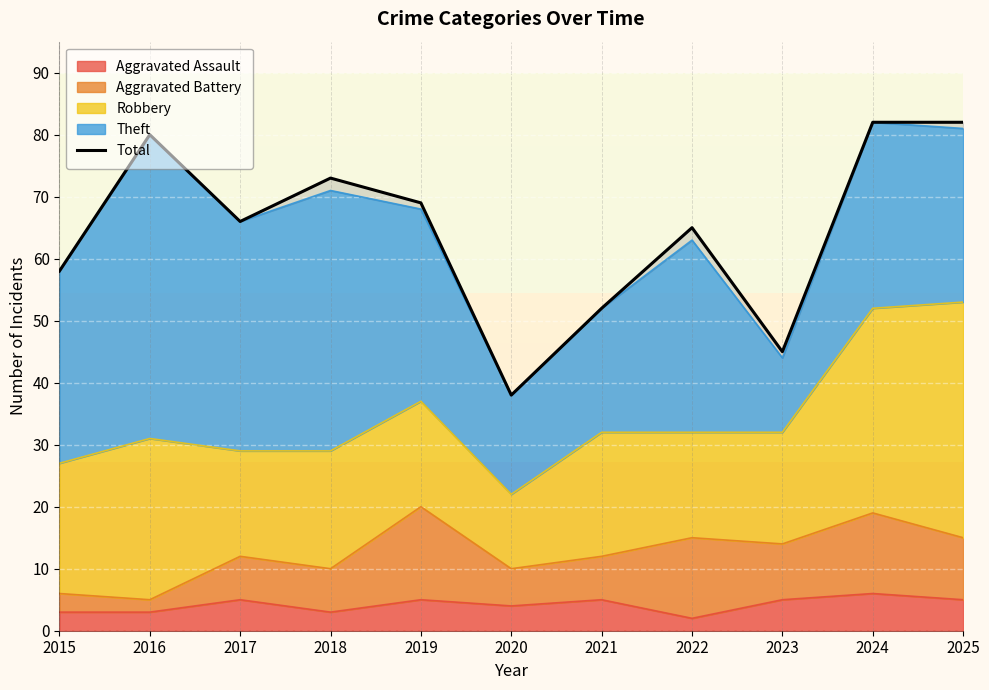

Approximately how many times larger is the value at 2020 compared to 2025?

0.5